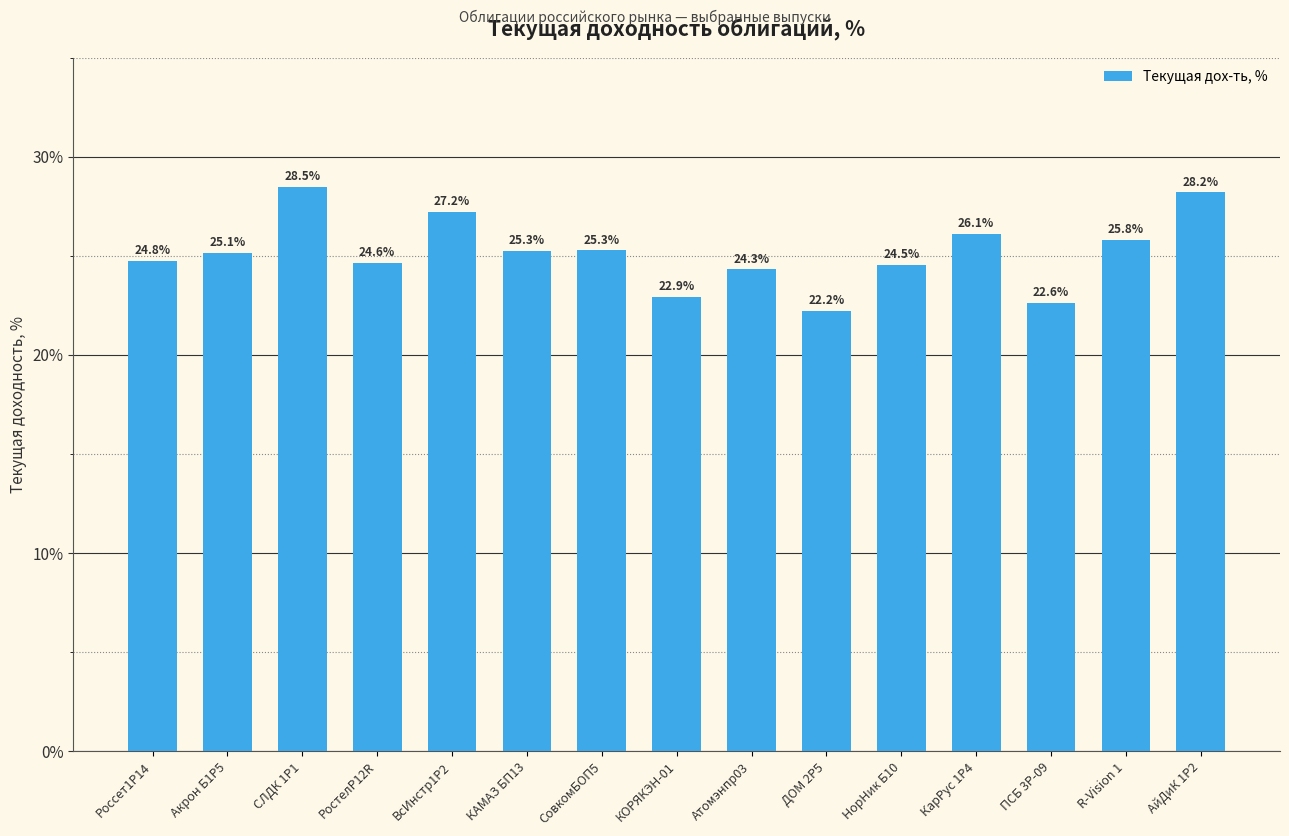

Read the value at АйДиК 1P2.

28.2